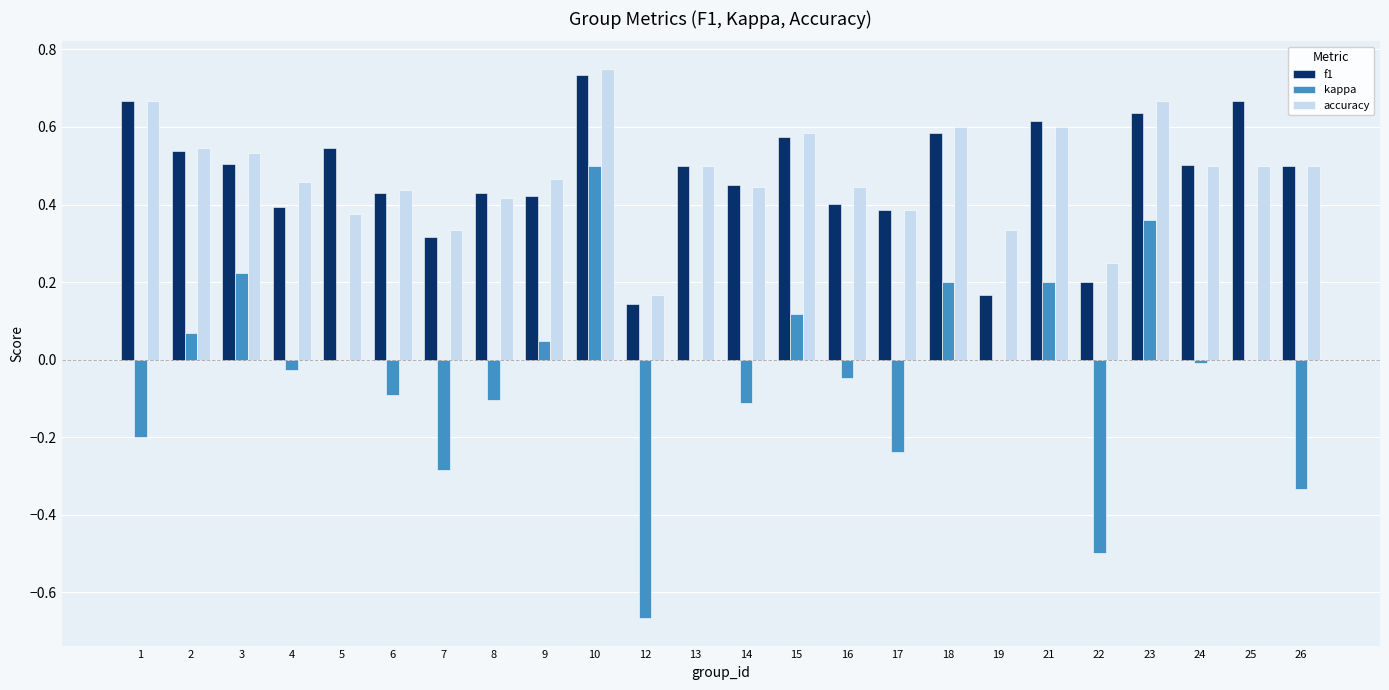

How many categories are shown in the chart?

24